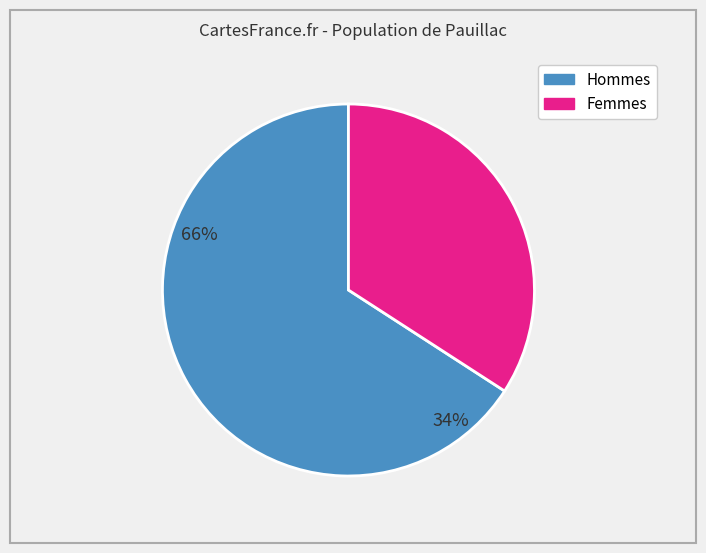

Is there any slice that represents more than half of the pie?

Yes